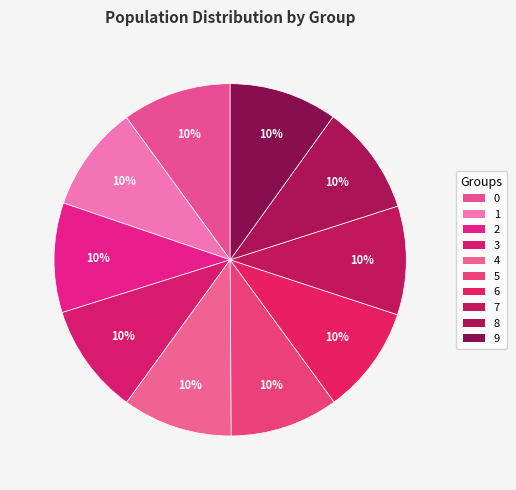

The 9 slice represents 10% of the pie. True or false?

True